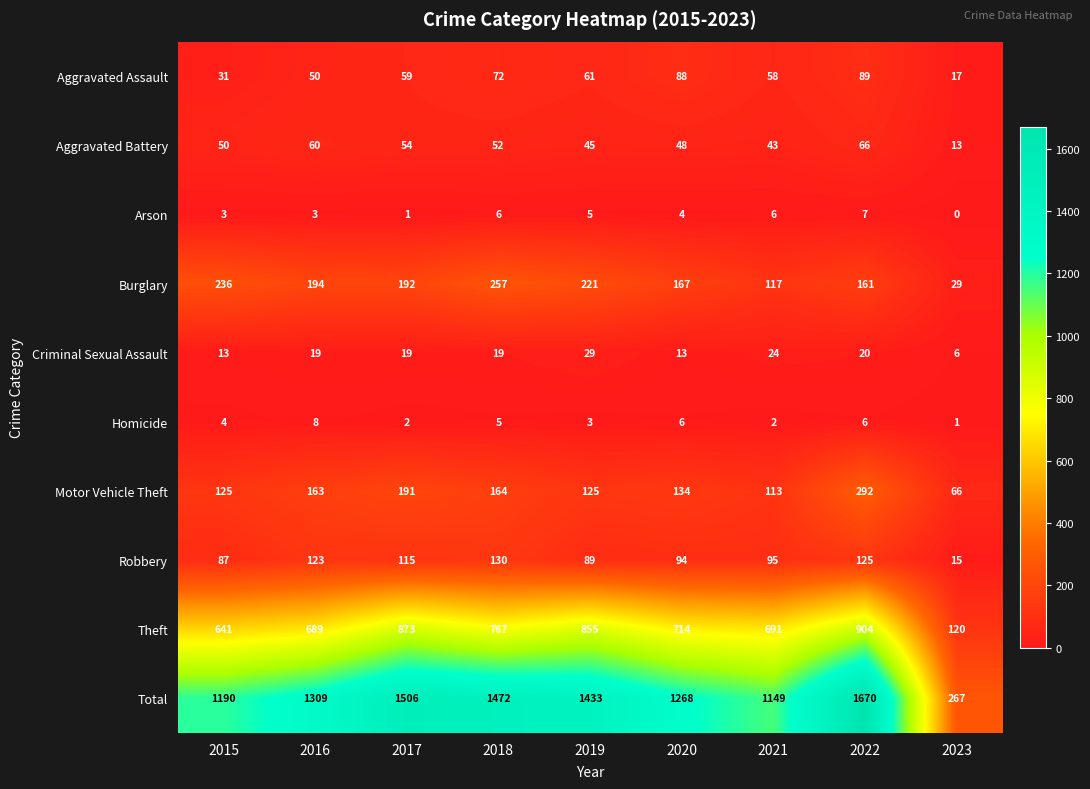

What is the sum of all Criminal Sexual Assault values?

162